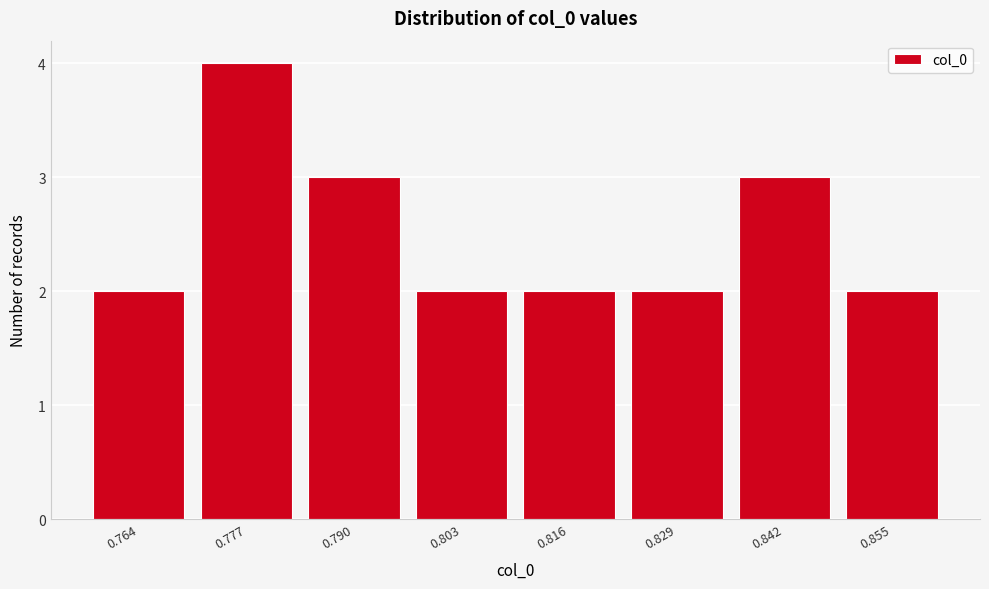

Reading right to left, extract all data points from this chart.

2	3	2	2	2	3	4	2